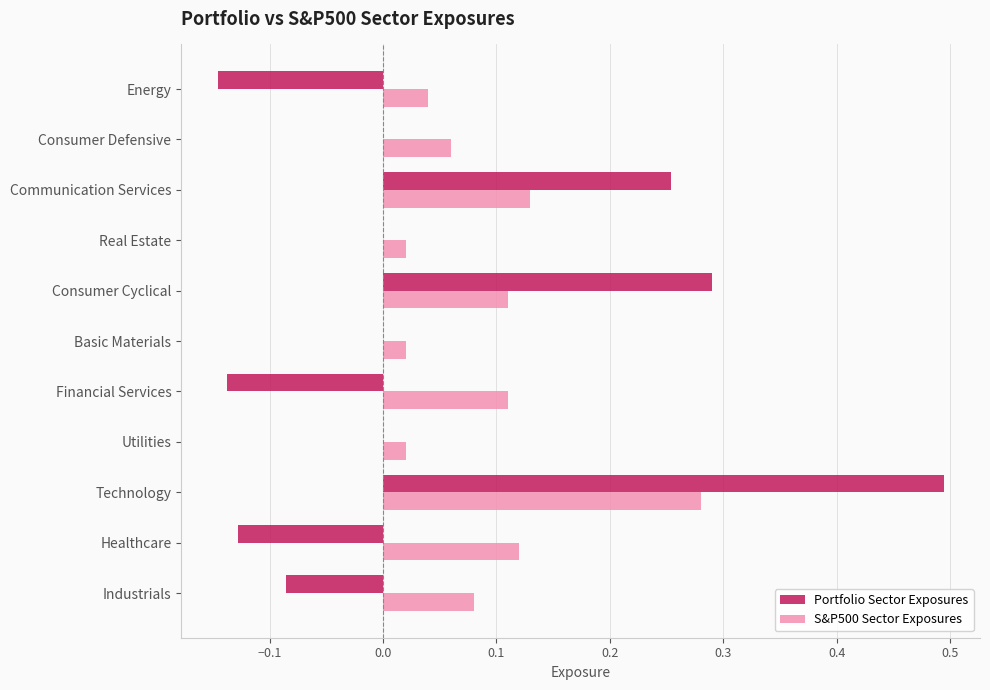

What are all the series names shown in the legend?

Portfolio Sector Exposures, S&P500 Sector Exposures